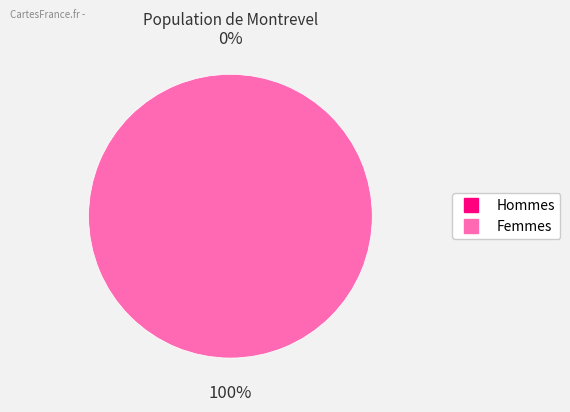

How many slices are in this pie chart?

2